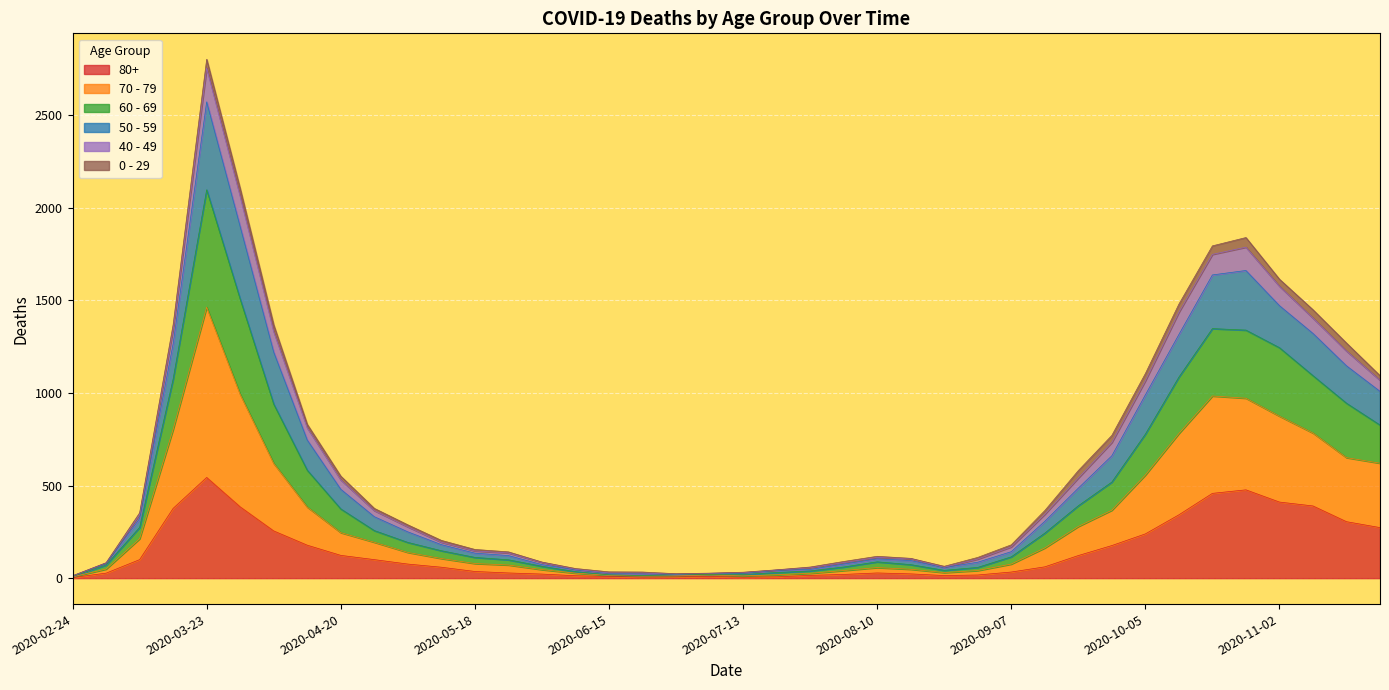

What position from the right is 2020-08-10?

16